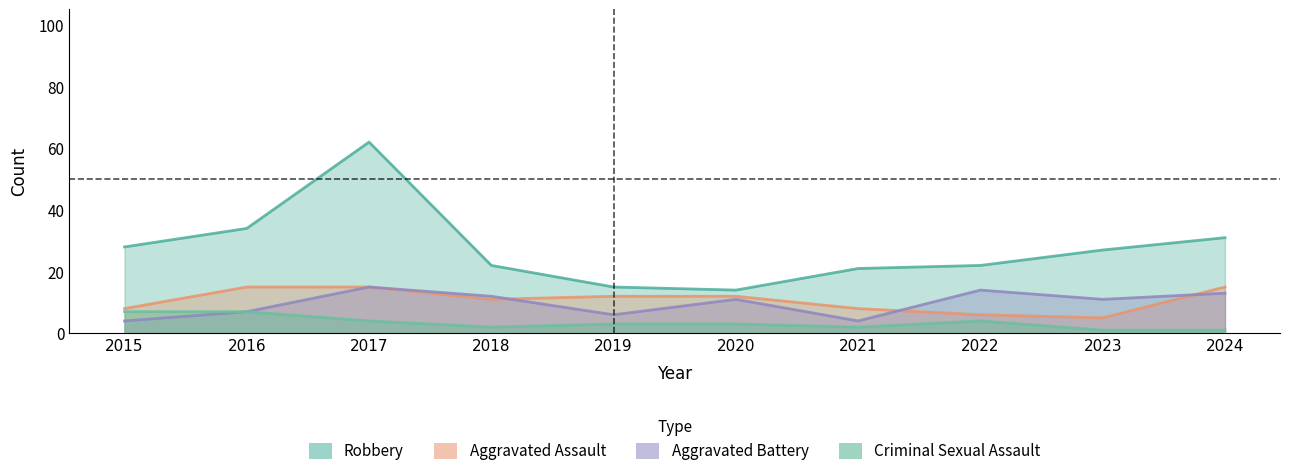

Does the chart have visible grid lines?

No